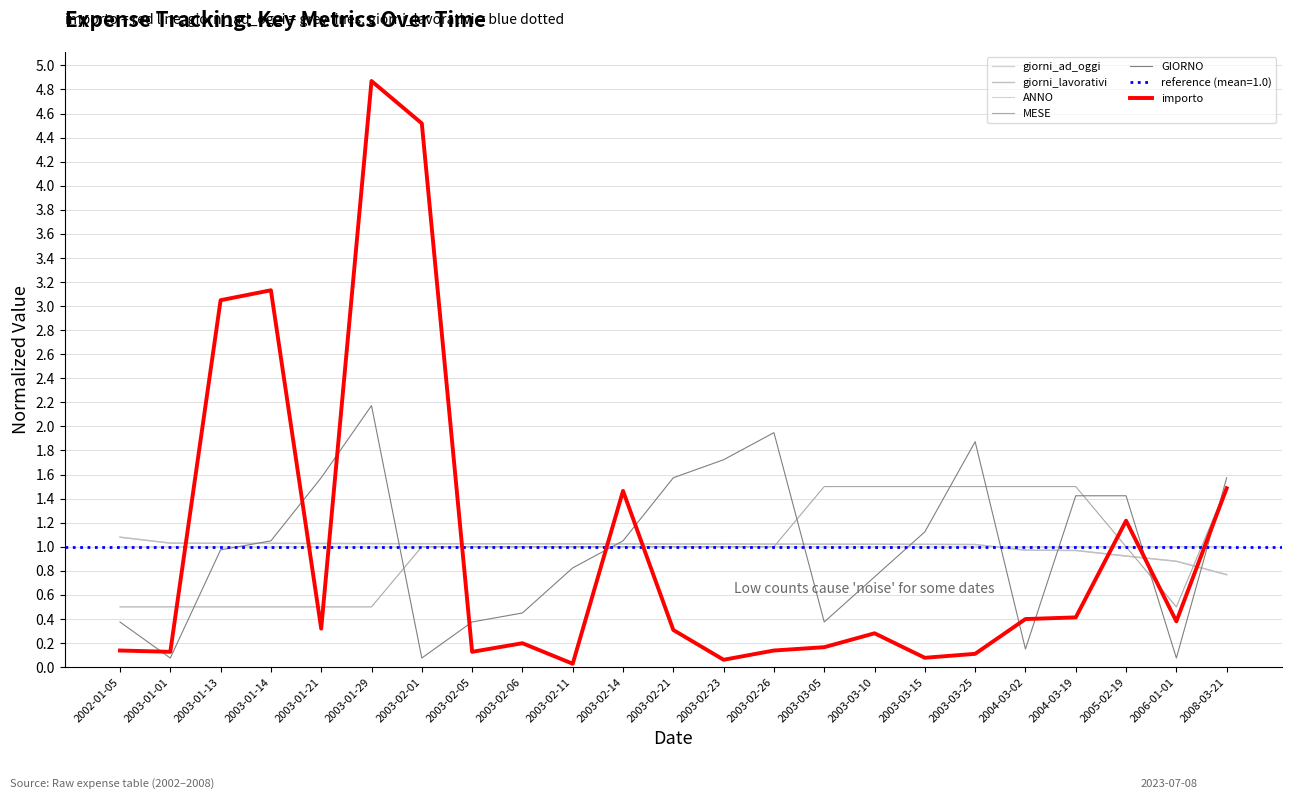

True or false: ANNO has more than 1 points higher than both neighbors.

False